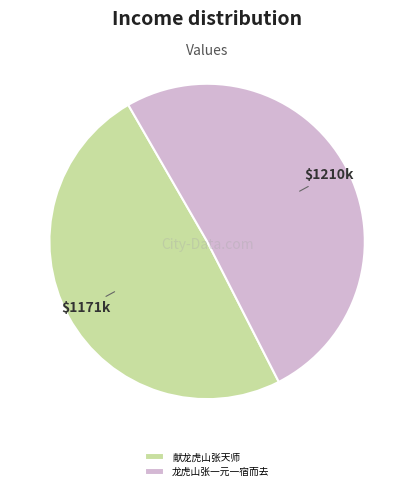

Count the number of slices in the pie.

2